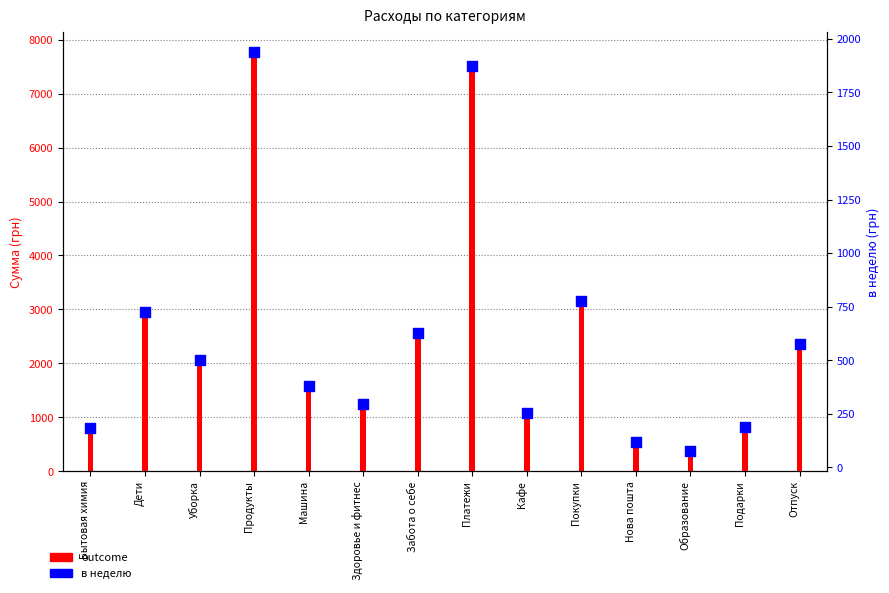

What are all the series names shown in the legend?

outcome, в неделю